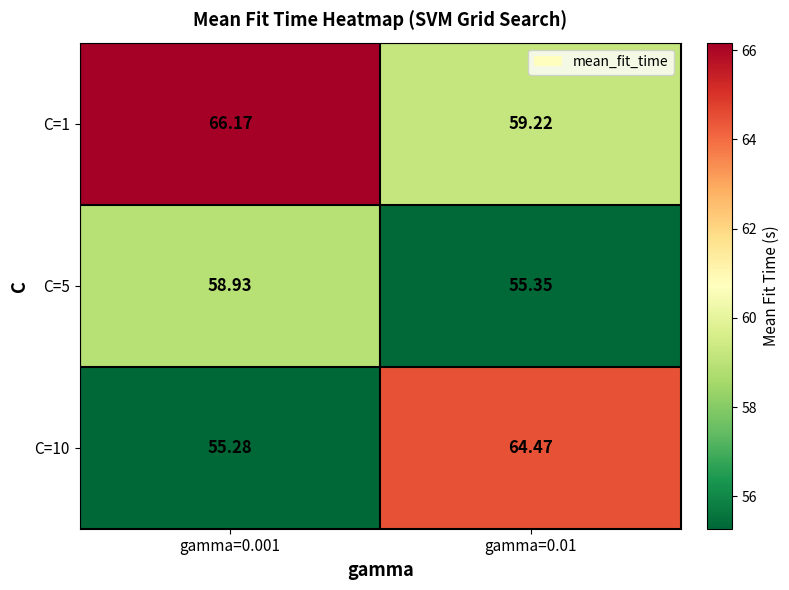

Is the value of C=10 at gamma=0.001 greater than the value of C=5 at gamma=0.001?

No